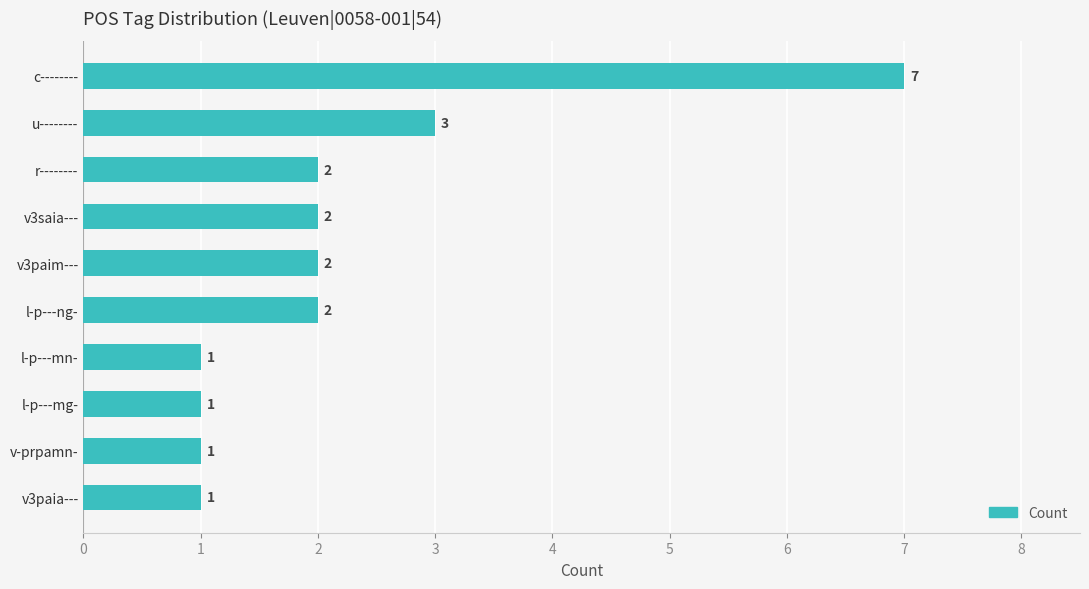

What is the difference between the maximum and minimum values?

6